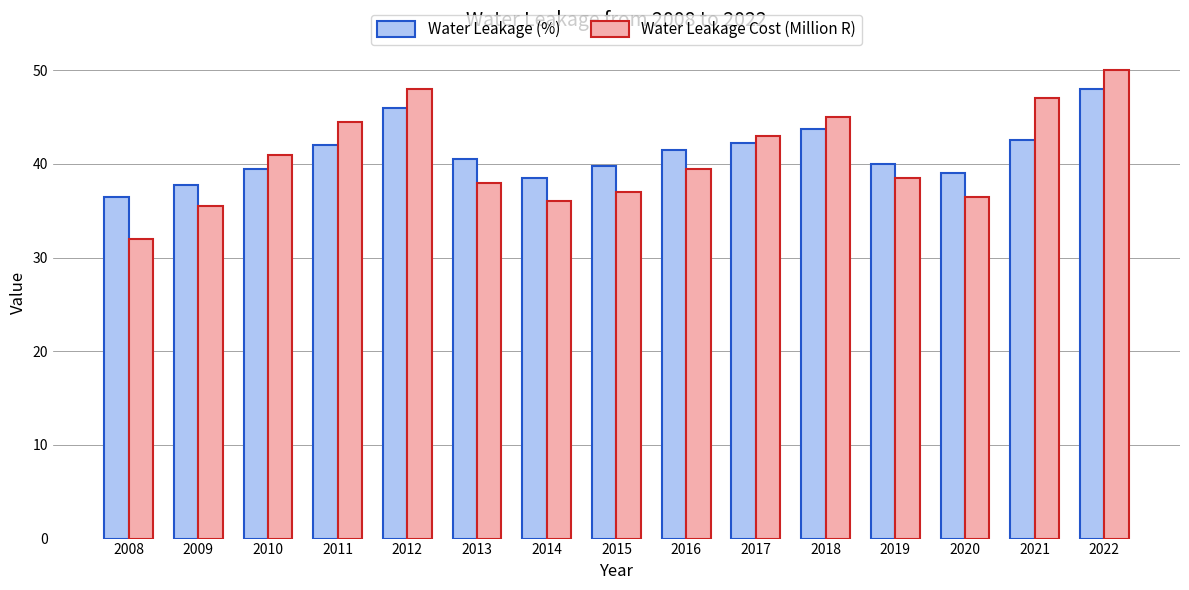

What is the average value of the Water Leakage (%) series?

41.2